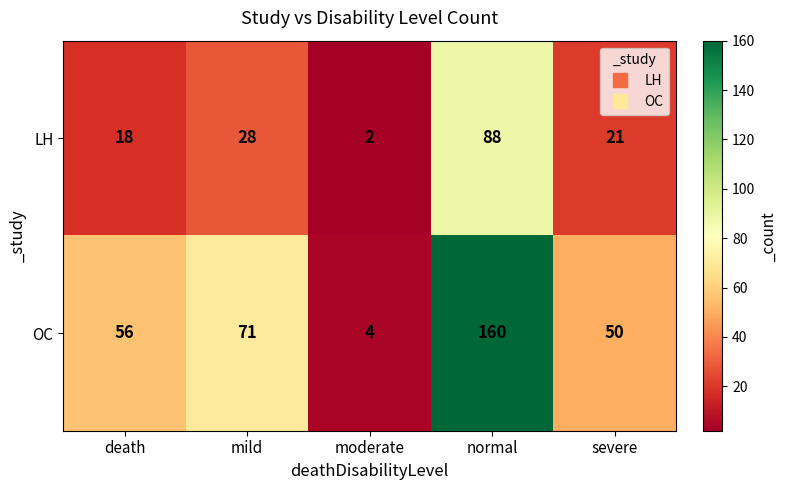

Reading left to right, transcribe all the data shown in this chart.

LH: death=18	mild=28	moderate=2	normal=88	severe=21
OC: death=56	mild=71	moderate=4	normal=160	severe=50